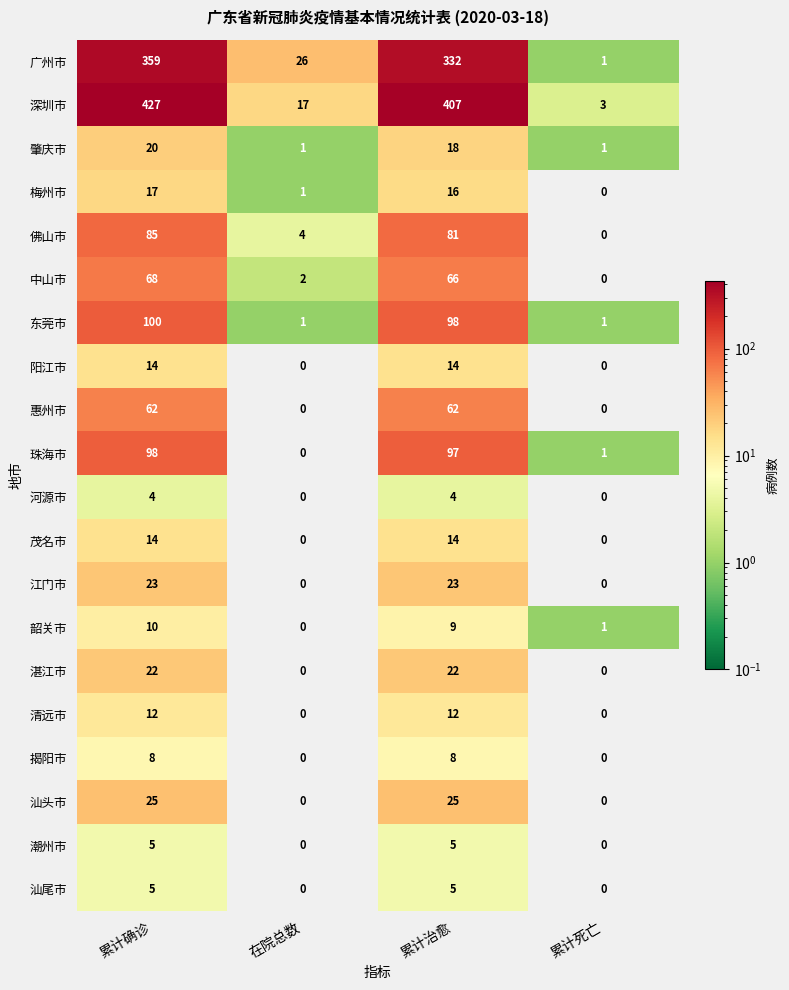

The value of 中山市 at 累计死亡 is -24. True or false?

False